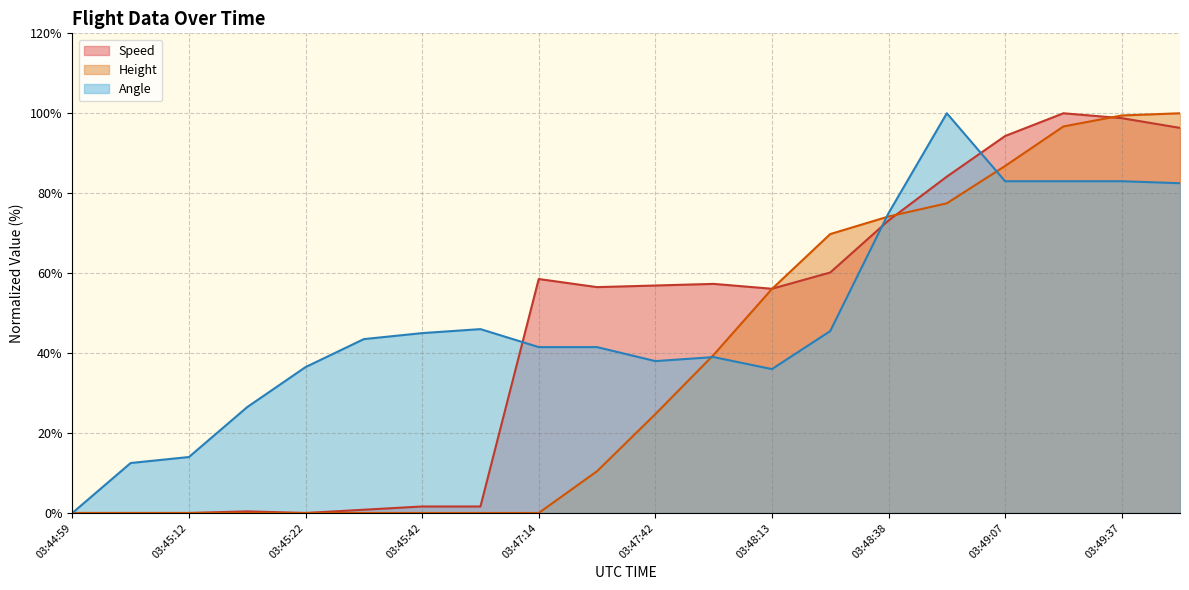

At which category is the sum across all series the highest?

03:49:37